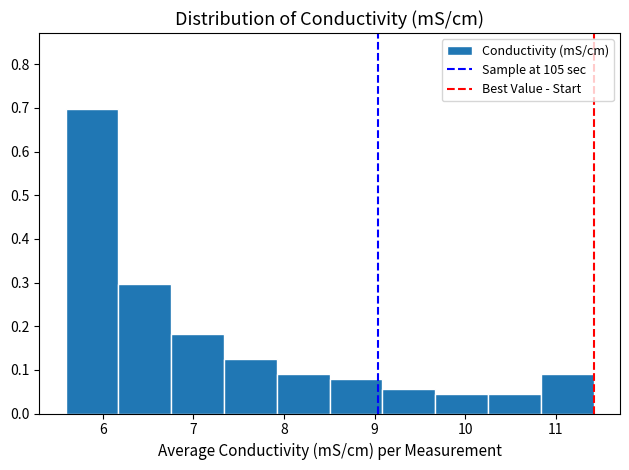

Which range on the x-axis has the tallest bar?

5.6 to 6.2